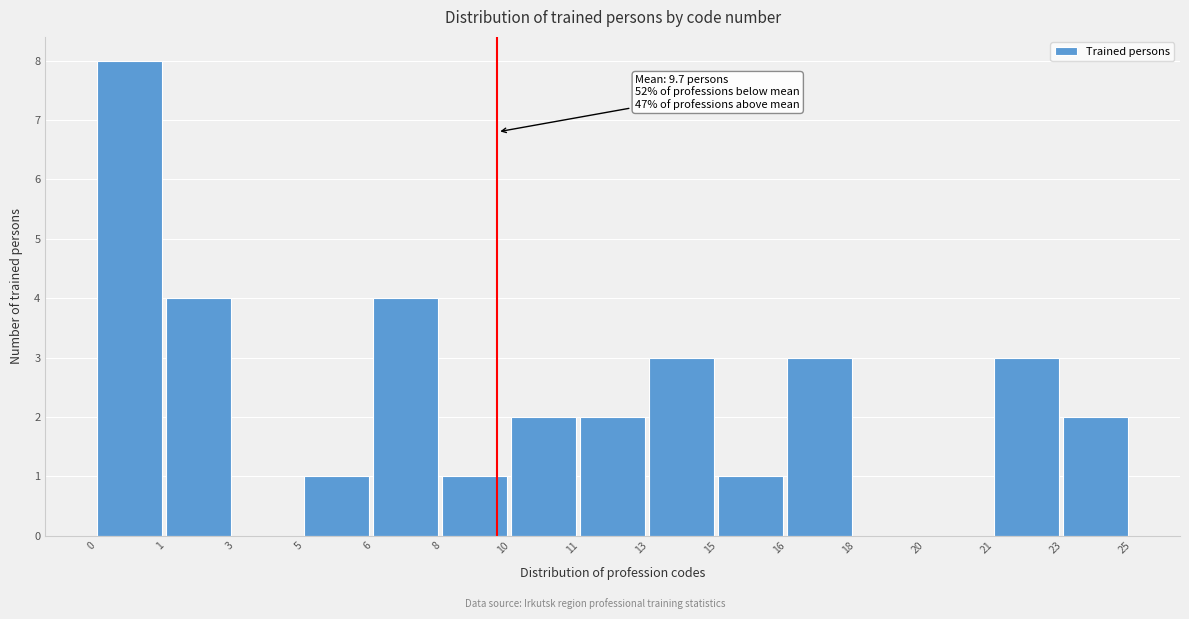

Reading left to right, what are all the values shown in this chart?

0=8	1=4	3=0	5=1	6=4	8=1	10=2	11=2	13=3	15=1	16=3	18=0	20=0	21=3	23=2